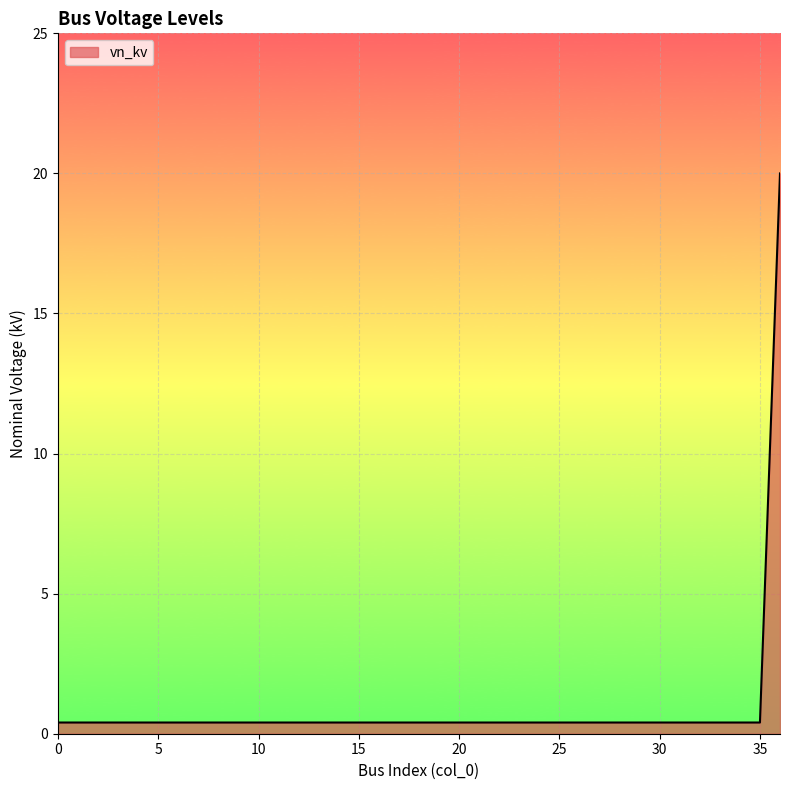

What is the greatest value displayed?

20.0